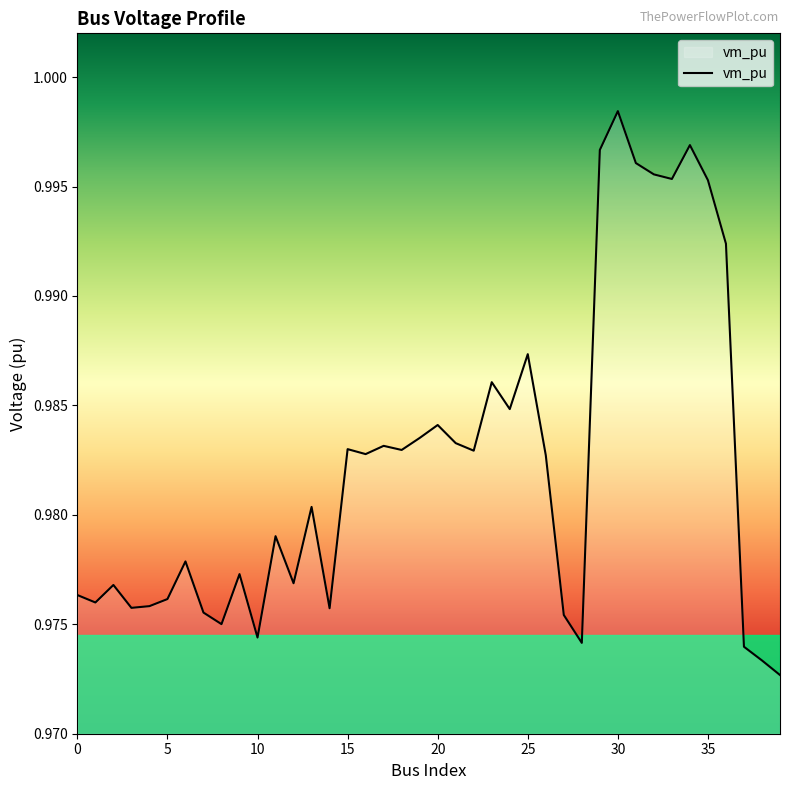

Count the number of data series in this chart.

1